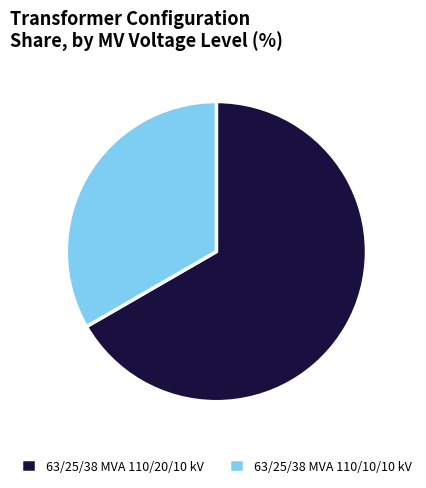

Which slice is the smallest?

63/25/38 MVA 110/10/10 kV